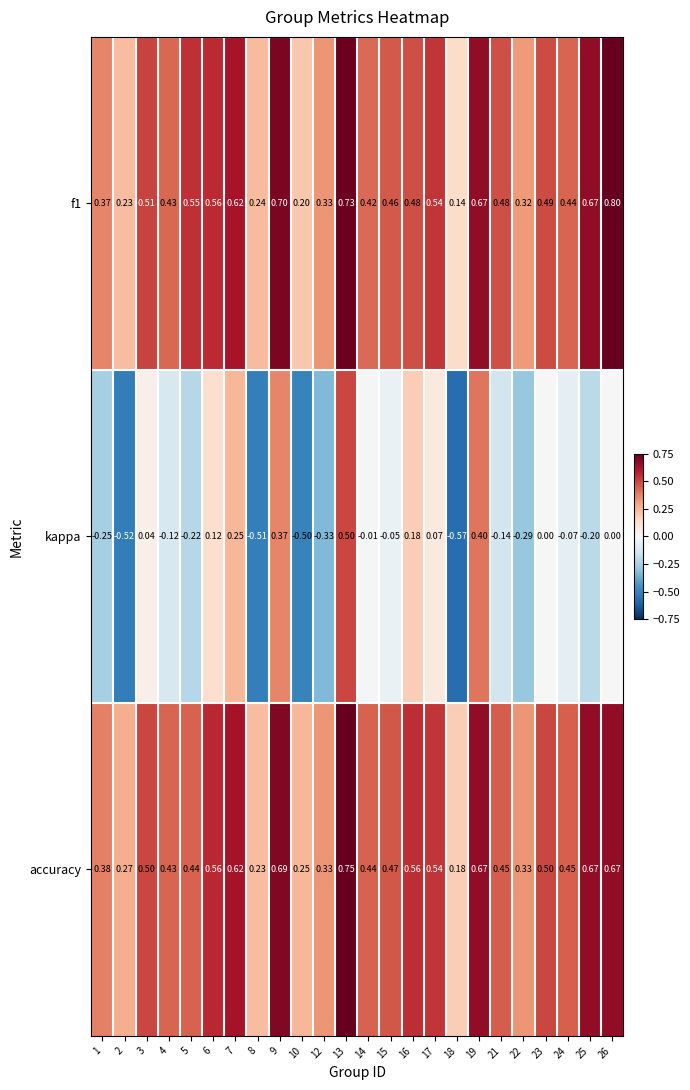

Is the value of f1 at 12 greater than the value of kappa at 8?

Yes